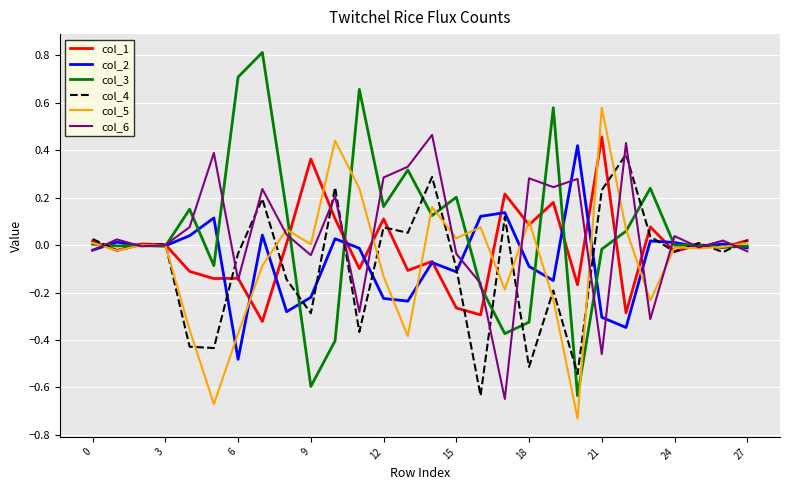

Which series has the largest range (max minus min)?

col_3